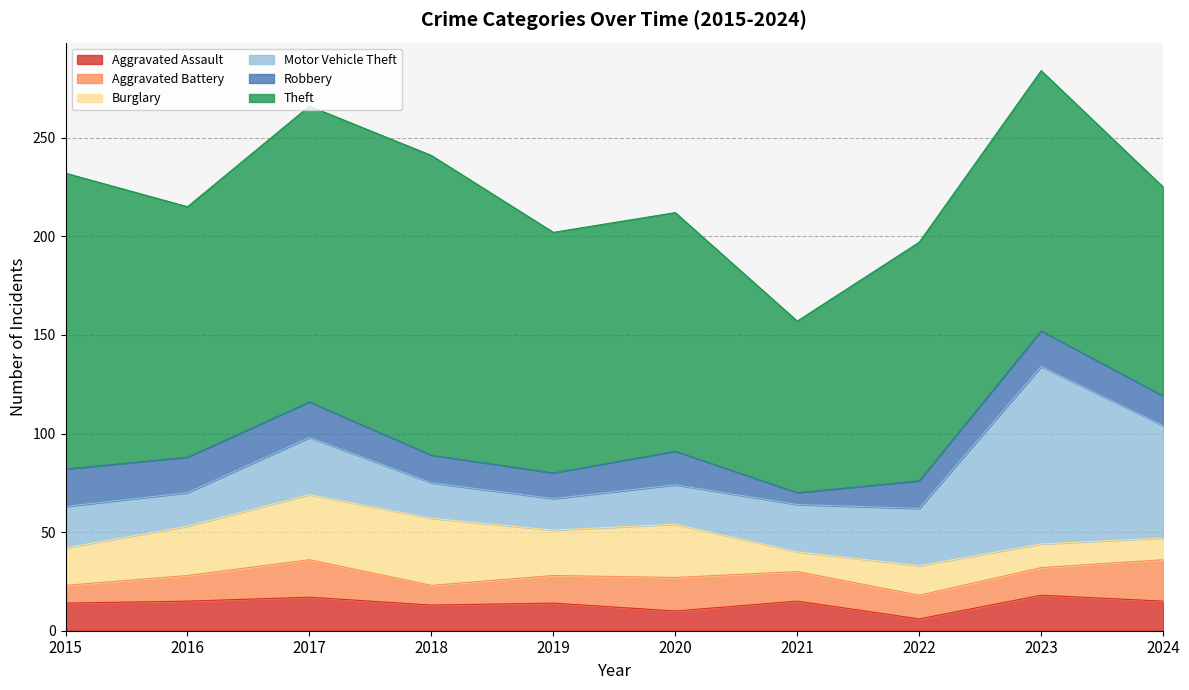

Reading left to right, transcribe all the data shown in this chart.

Aggravated Assault: 14	15	17	13	14	10	15	6	18	15
Aggravated Battery: 9	13	19	10	14	17	15	12	14	21
Burglary: 19	25	33	34	23	27	10	15	12	11
Motor Vehicle Theft: 21	17	29	18	16	20	24	29	90	57
Robbery: 19	18	18	14	13	17	6	14	18	15
Theft: 150	127	150	152	122	121	87	121	132	106